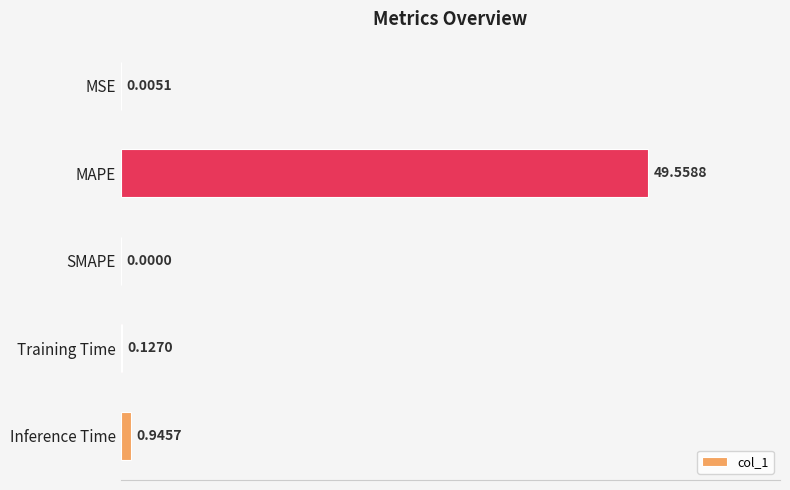

Which category has the highest value across all series?

MAPE